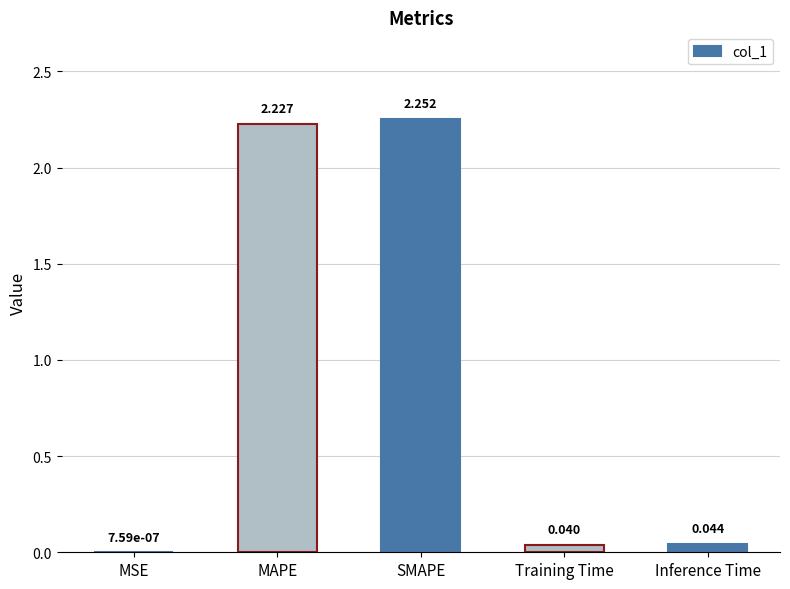

Which label corresponds to the largest value in the chart?

SMAPE